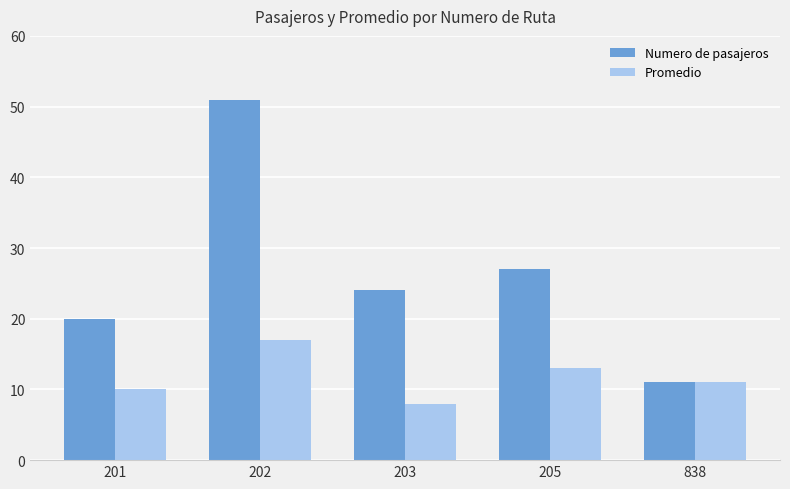

What is the sum of the Numero de pasajeros values at 202 and 205?

78